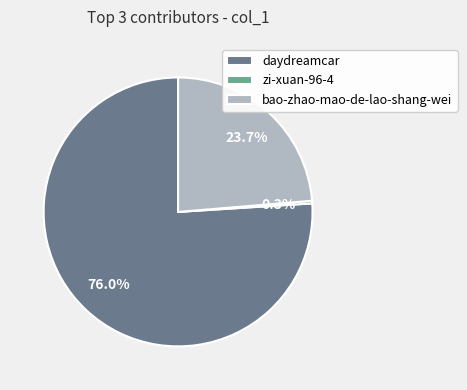

Rank the categories by value from lowest to highest.

zi-xuan-96-4, bao-zhao-mao-de-lao-shang-wei, daydreamcar